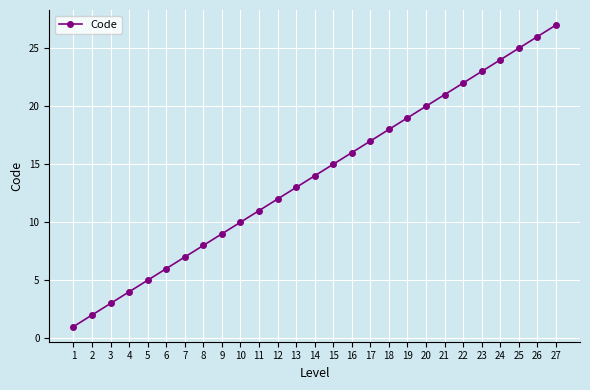

What is the ratio of the value at 8 to the value at 18?

0.4